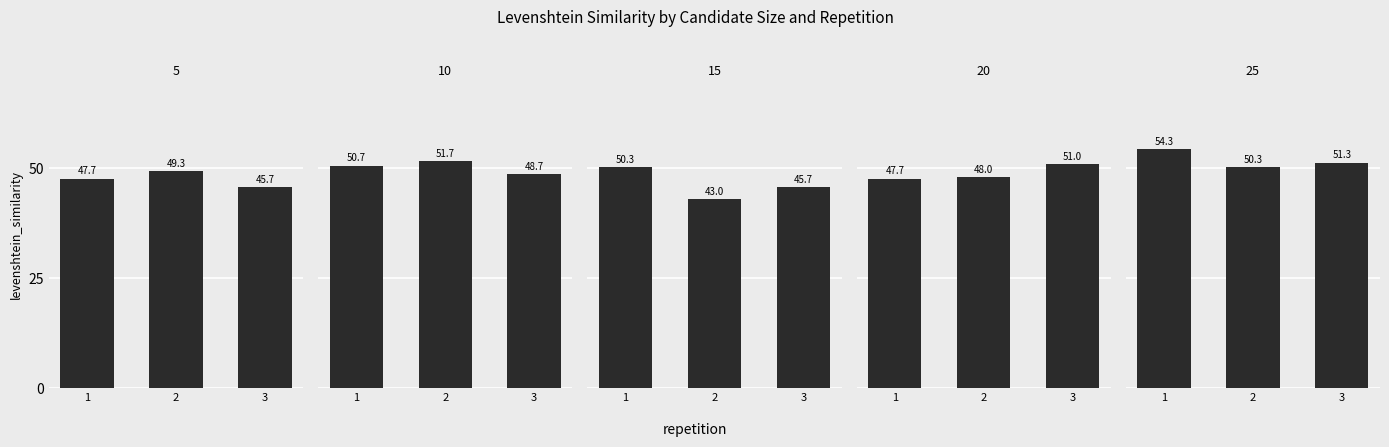

Reading left to right, what are all the values shown in this chart?

5: 47.7	49.3	45.7
10: 50.7	51.7	48.7
15: 50.3	43.0	45.7
20: 47.7	48.0	51.0
25: 54.3	50.3	51.3